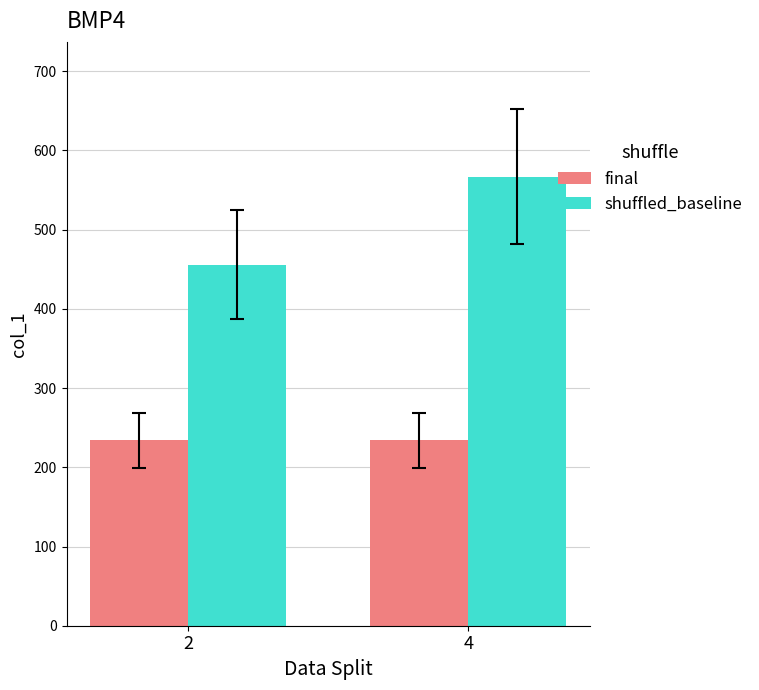

What is the sum of all shuffled_baseline values?

1023